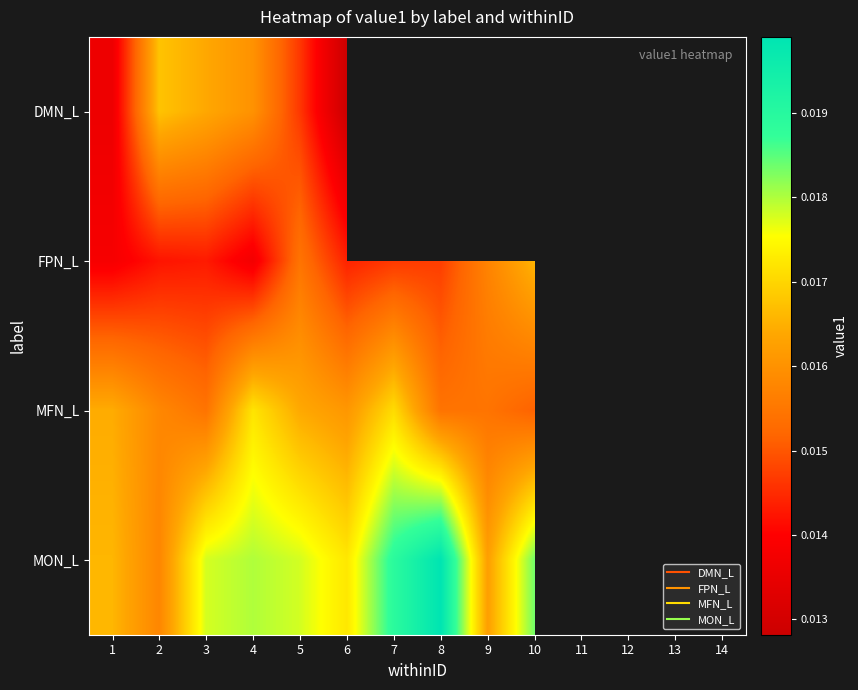

Is the value of MON_L at 6 greater than the value of MFN_L at 2?

Yes